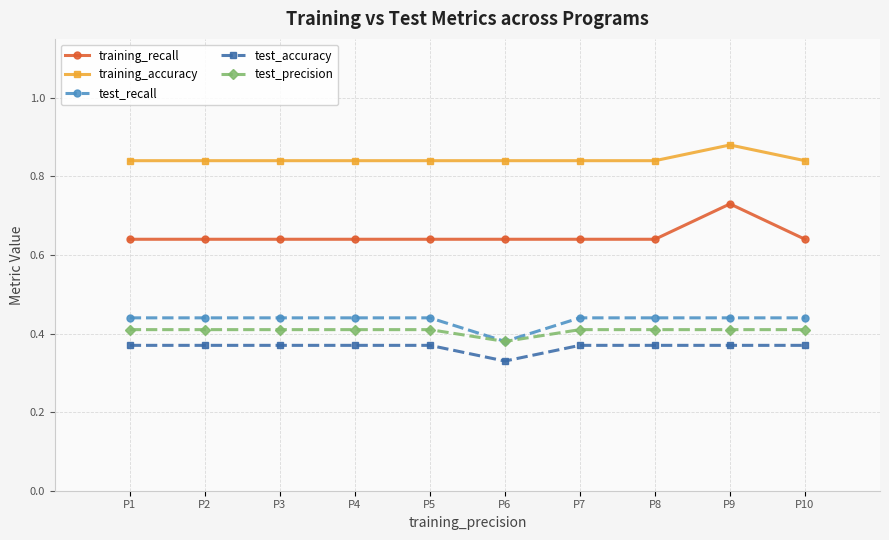

At which label is test_recall closest to 0?

P6